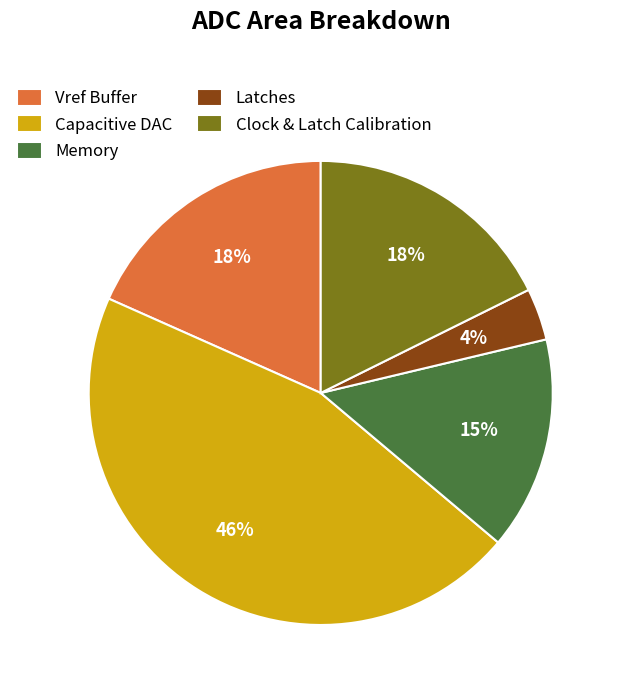

To the nearest percent, what is the average slice percentage?

20%